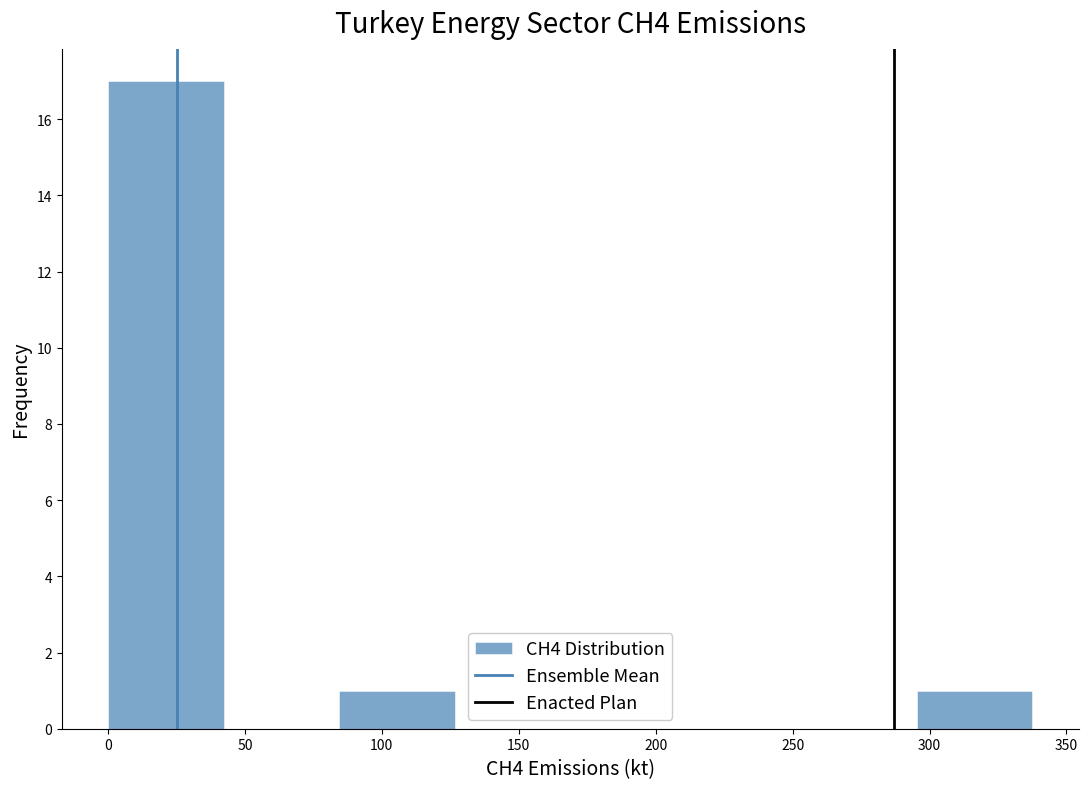

Reading left to right, transcribe this chart: for each bar, give the range it covers on the x-axis and its height. Neither the bar edges nor the heights are printed on the chart, so give them approximately, as read against the axes.

0 to 40: 17
40 to 85: 0
85 to 125: 1
125 to 170: 0
170 to 210: 0
210 to 255: 0
255 to 295: 0
295 to 340: 1